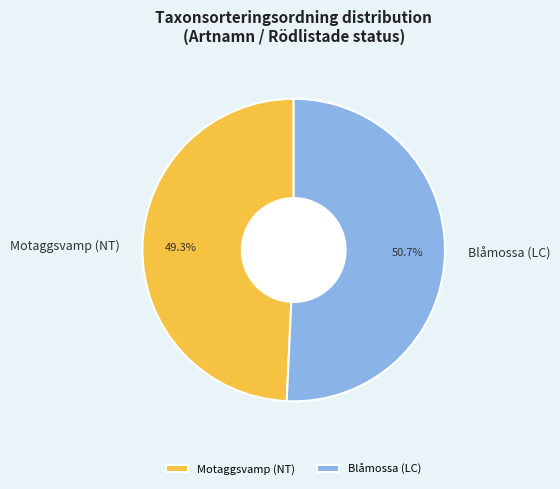

Which has a higher value, Blåmossa (LC) or Motaggsvamp (NT)?

Blåmossa (LC)